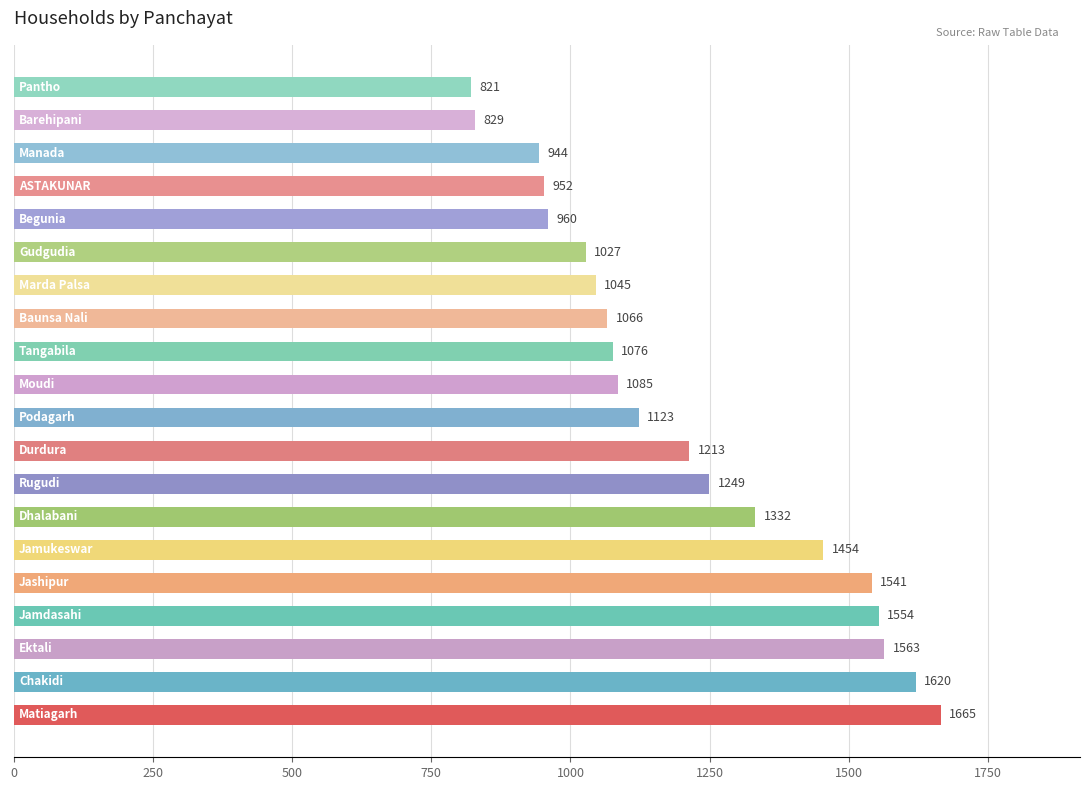

Reading bottom to top, transcribe all the data shown in this chart.

1665	1620	1563	1554	1541	1454	1332	1249	1213	1123	1085	1076	1066	1045	1027	960	952	944	829	821